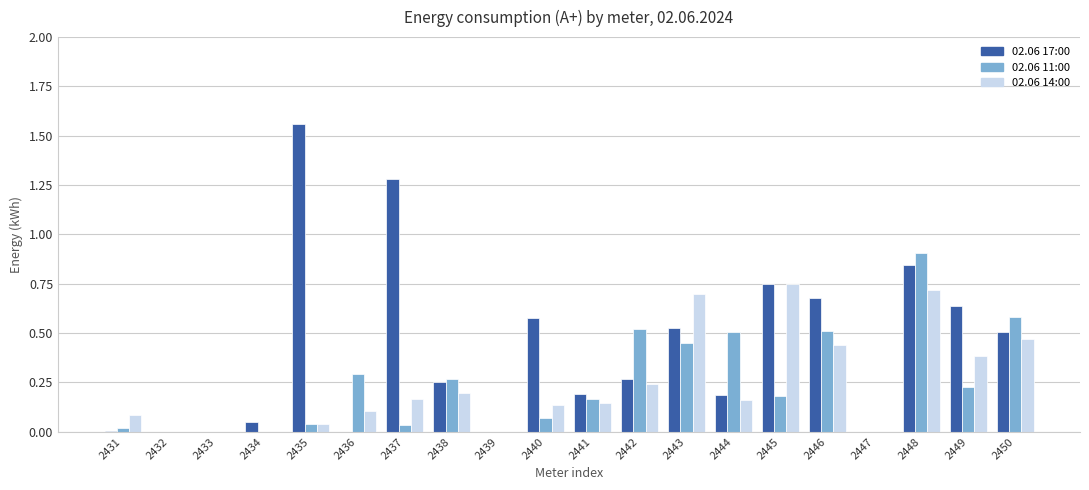

Between 2432 and 2436, which series saw the biggest shift?

02.06 11:00